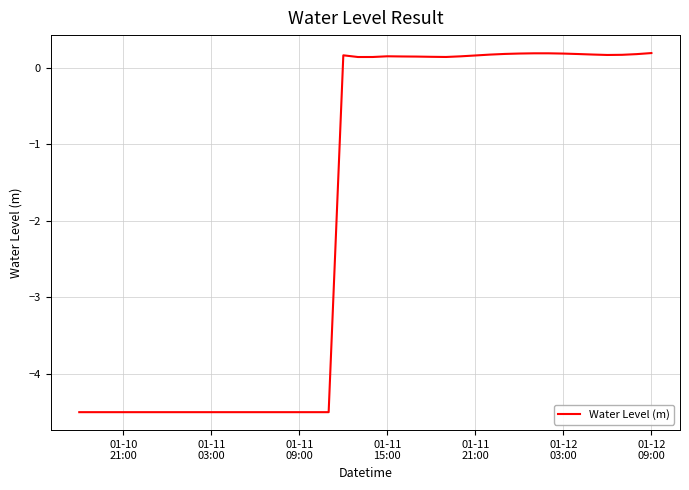

What is the difference between the maximum and minimum values?

4.7